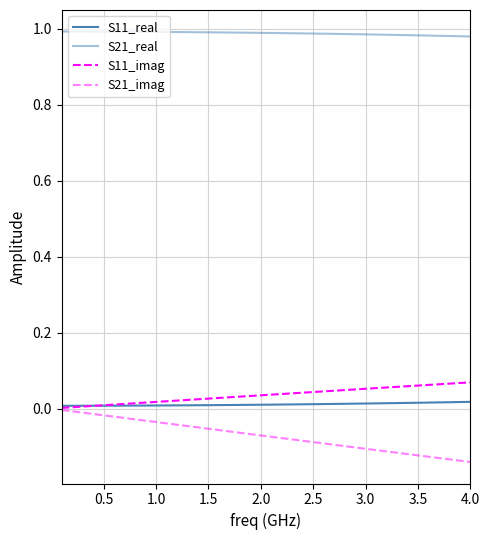

How many lines are shown in the chart?

4